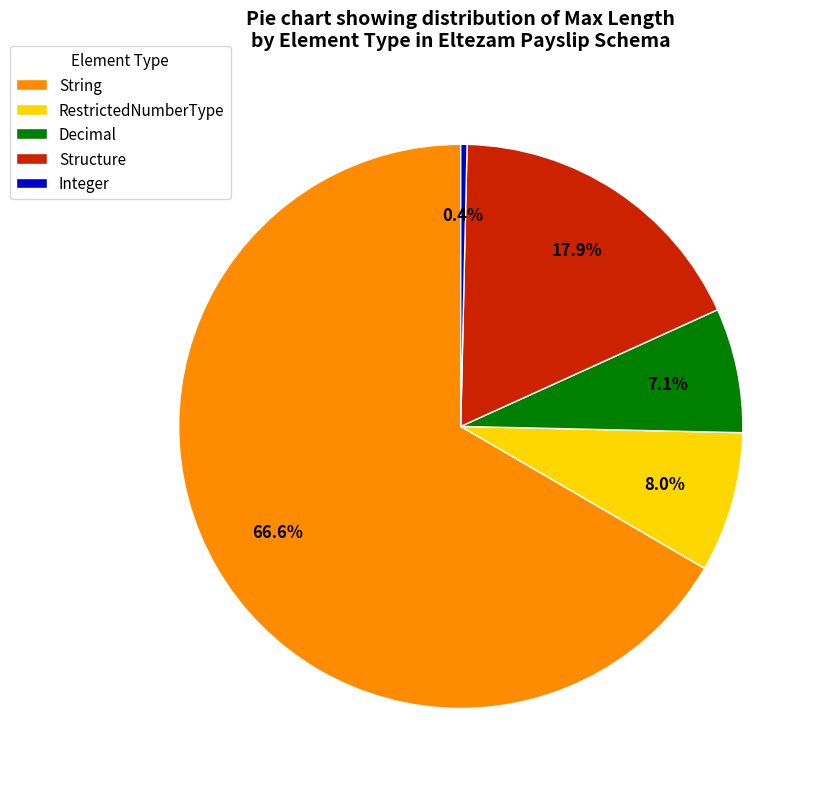

Combined, do RestrictedNumberType and Decimal account for over 50%?

No